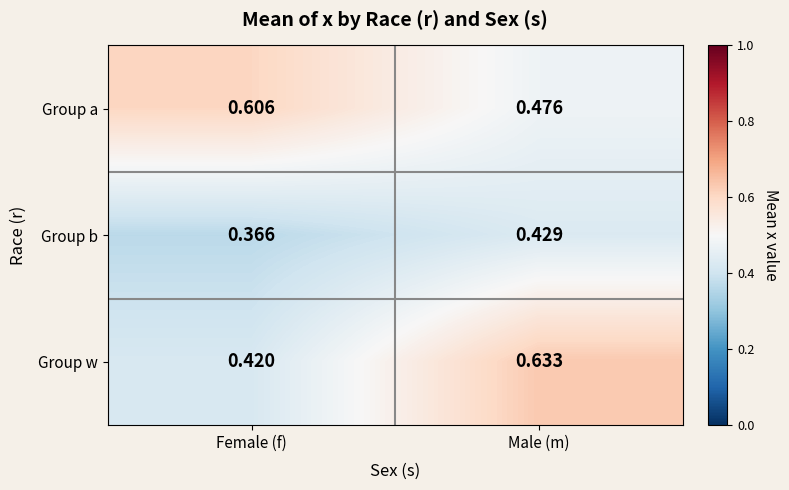

At which label does Group a reach its peak?

Female (f)